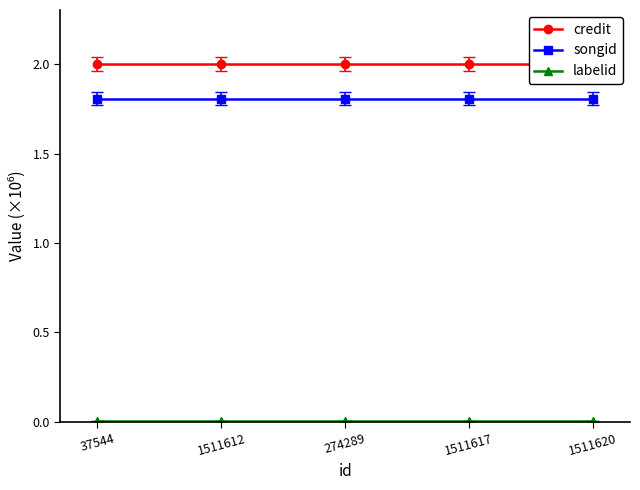

What is the total value across all series at 274289?

3816910